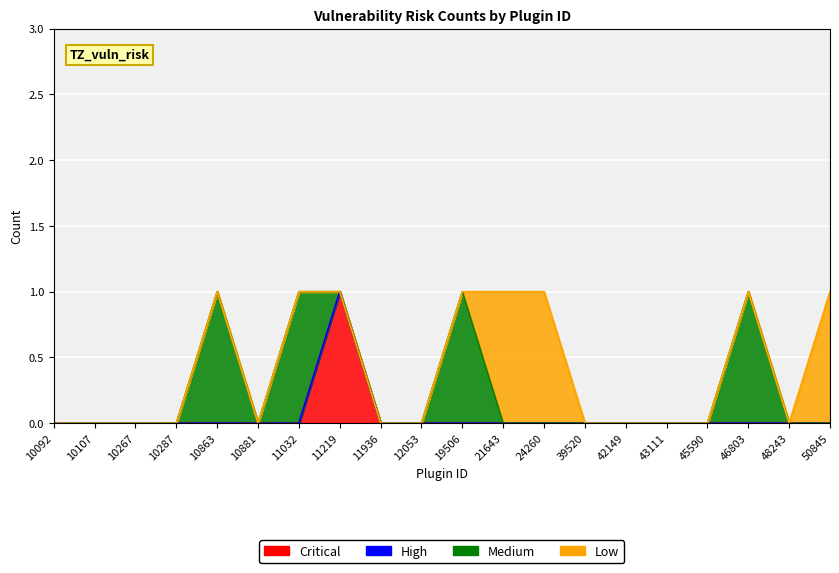

Which series has the largest total across all categories?

Medium